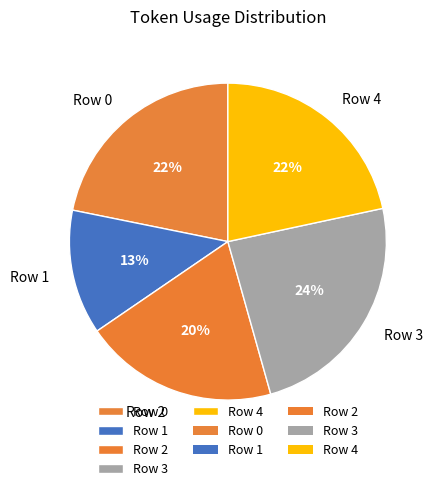

The Row 2 slice represents 7% of the pie. True or false?

False